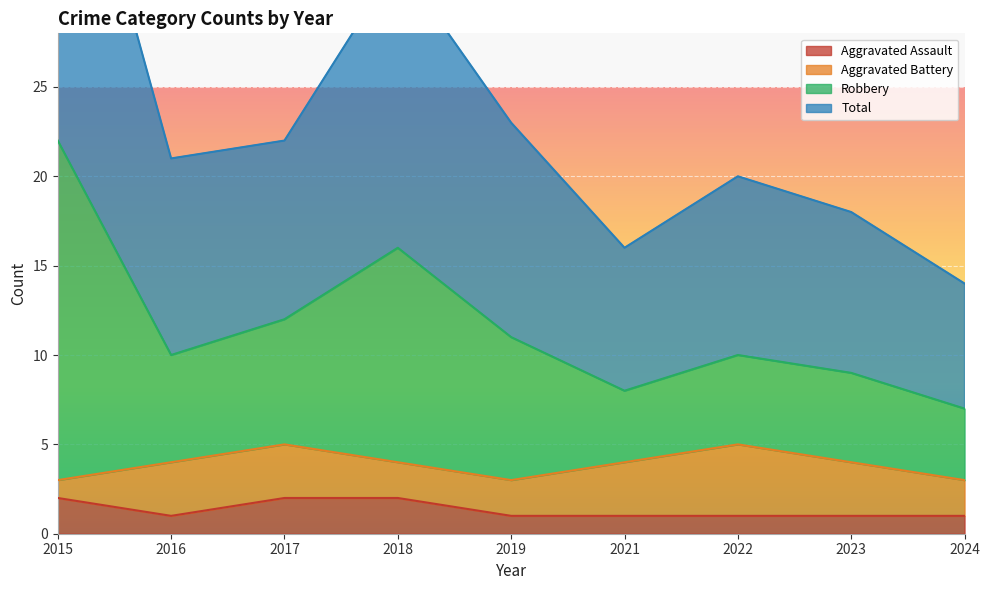

At how many categories does at least one series exceed 13?

9